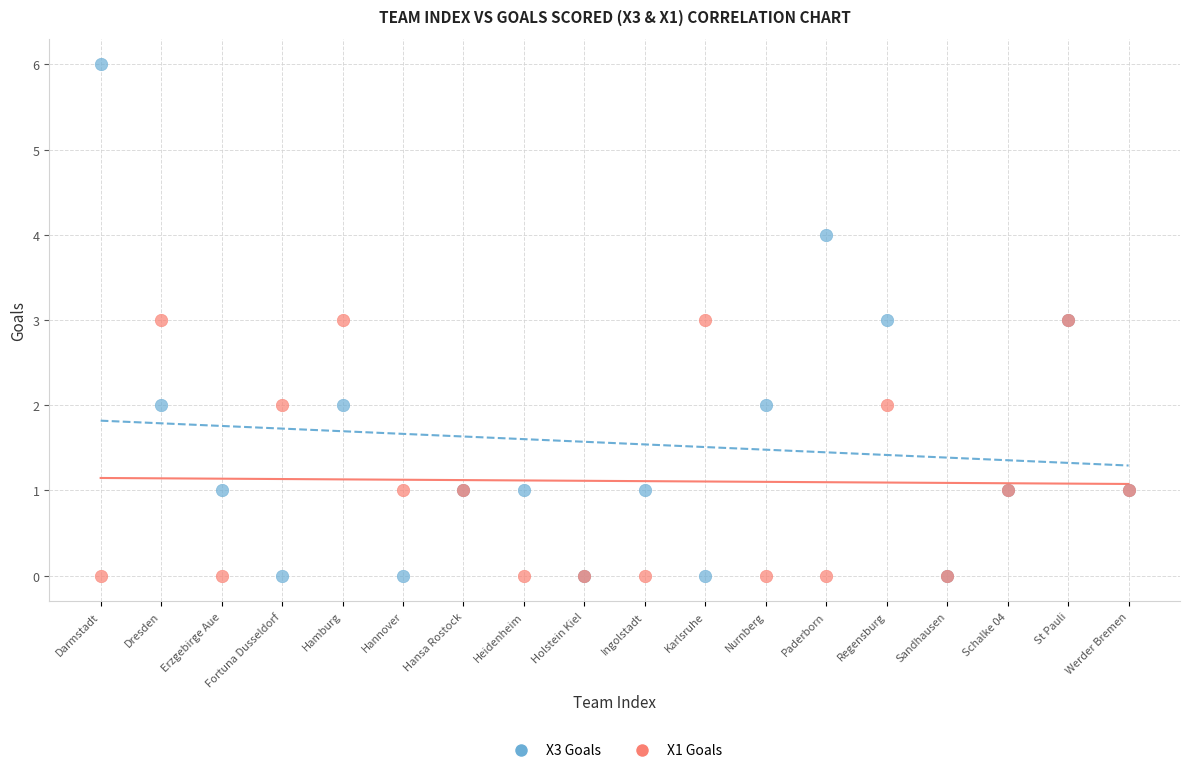

Which series contains the highest Y value?

X3 Goals